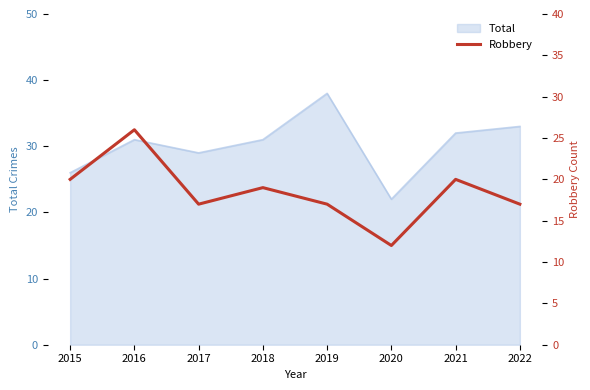

Reading left to right, extract all data points from this chart.

2015=20	2016=26	2017=17	2018=19	2019=17	2020=12	2021=20	2022=17